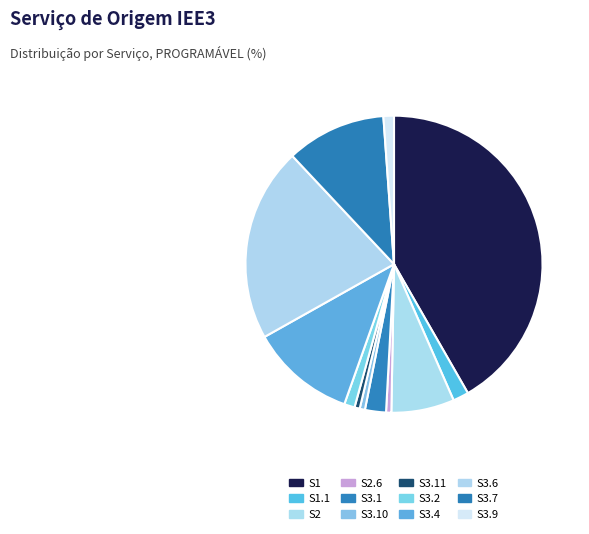

The S3.6 slice represents 27% of the pie. True or false?

False